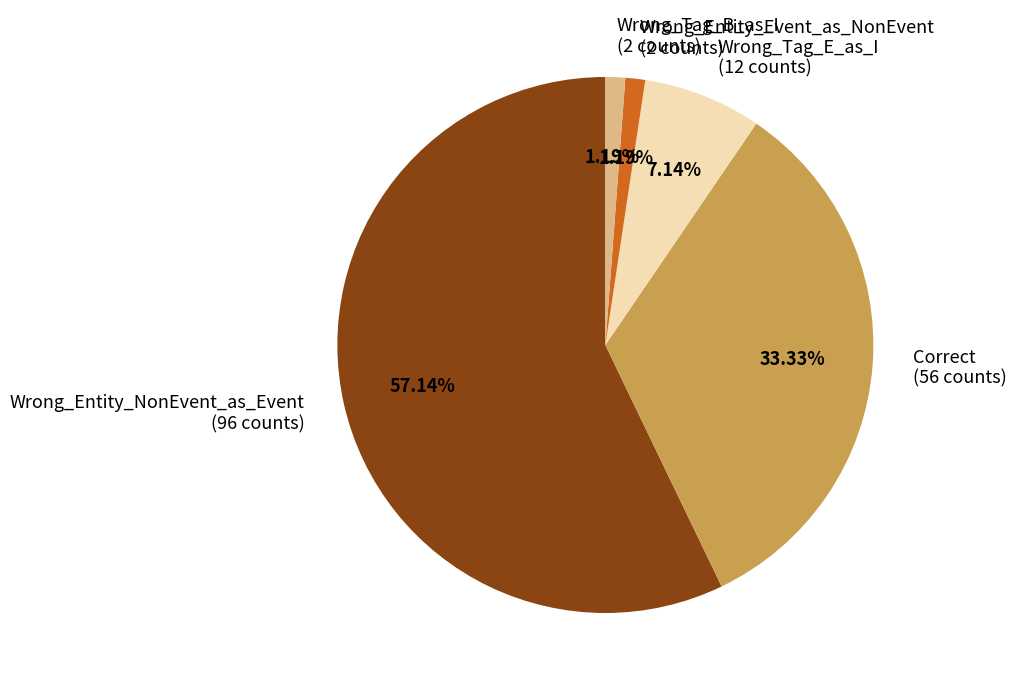

Is there any slice that represents more than half of the pie?

Yes